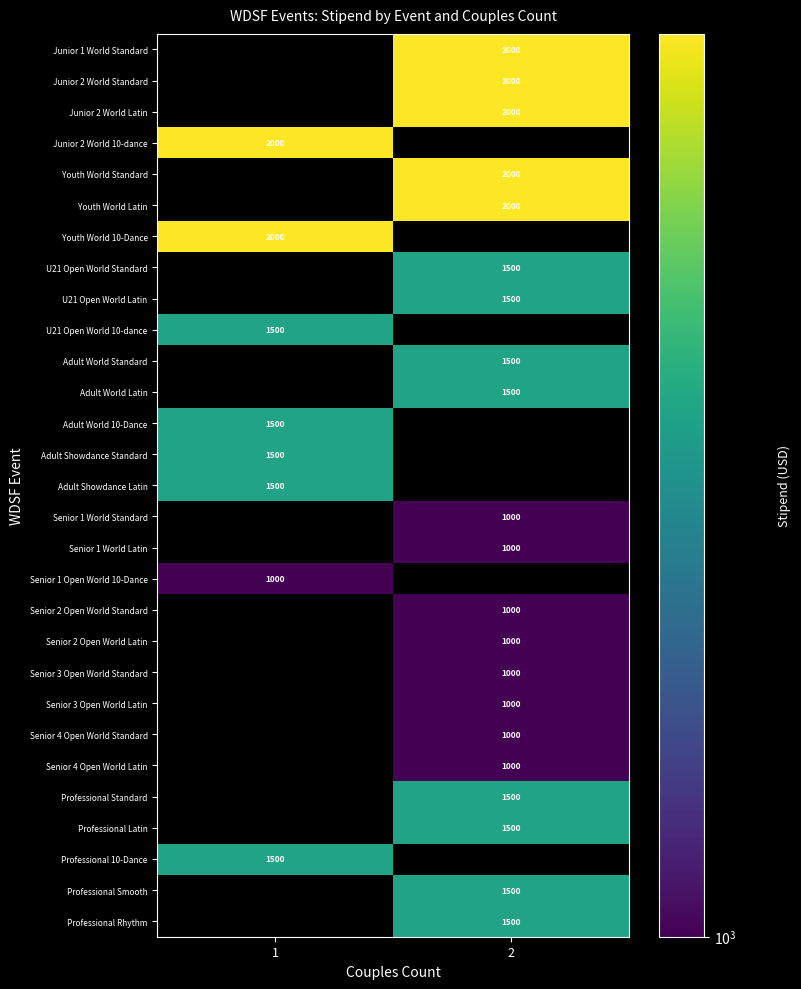

True or false: Professional Smooth has a value of 1500 at 2.

True